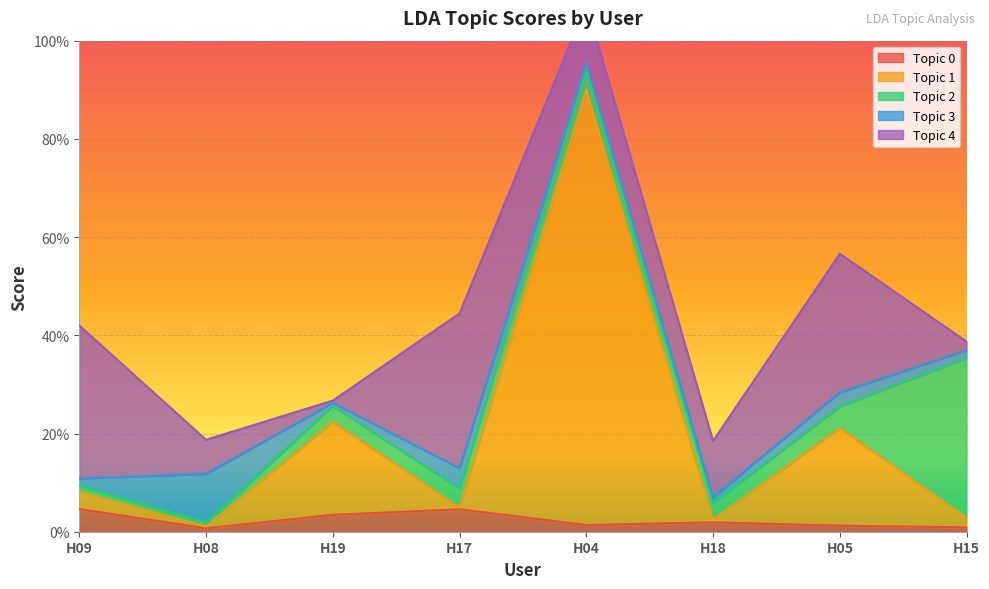

How many intersections are there between Topic 0 and Topic 3?

5